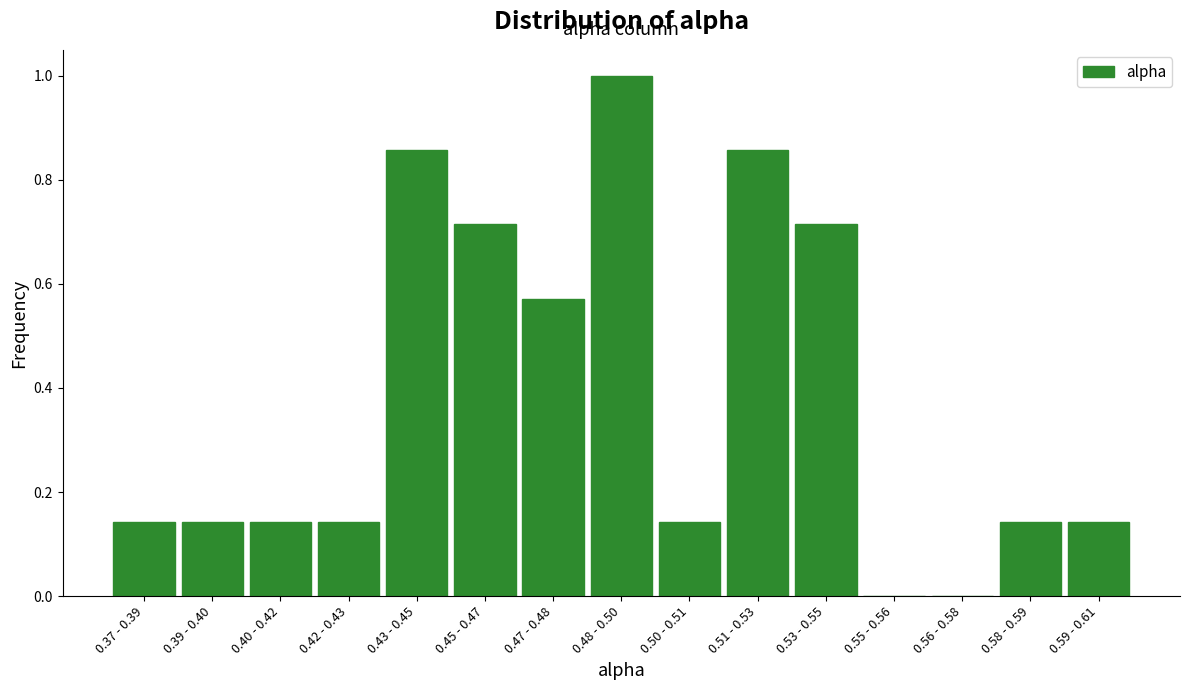

What is the greatest value displayed?

1.0